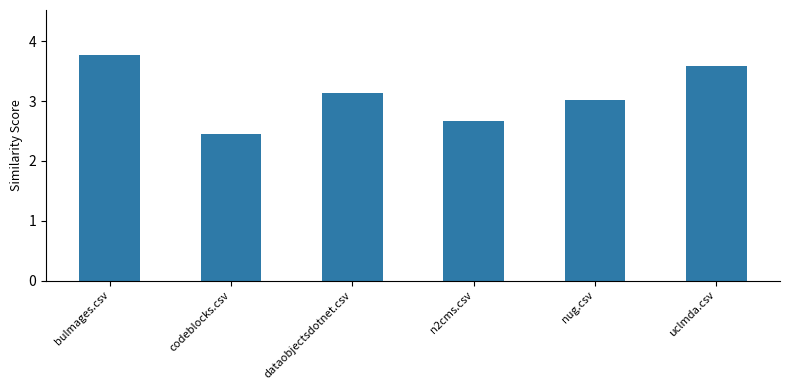

Rank the categories by value from lowest to highest.

codeblocks.csv, n2cms.csv, nug.csv, dataobjectsdotnet.csv, uclmda.csv, bulmages.csv